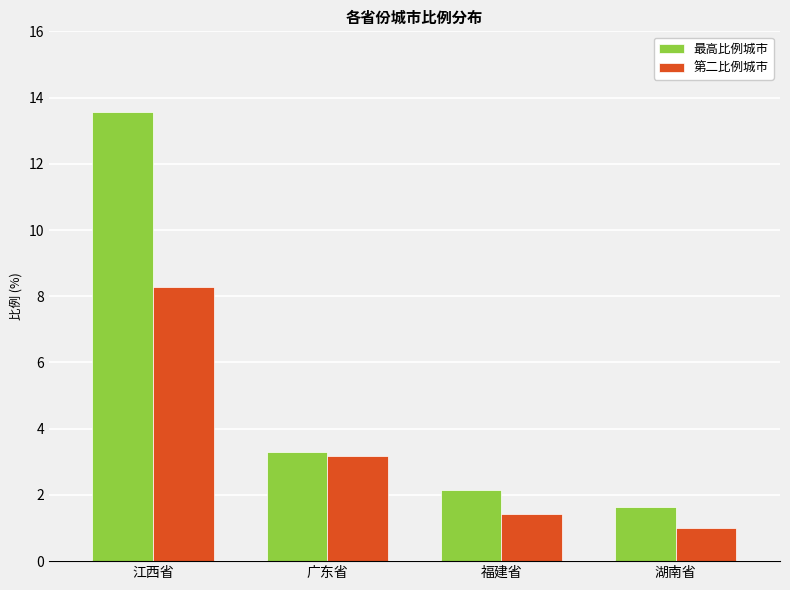

At which label is 第二比例城市 closest to 4?

广东省